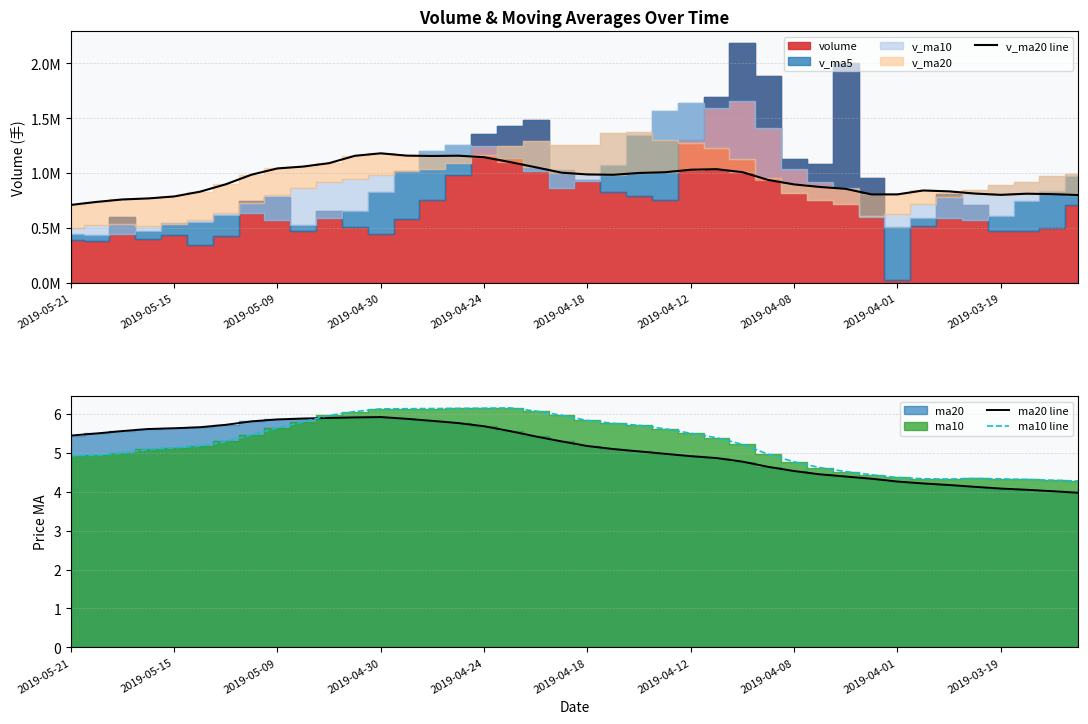

Is it true that ma20 line equals 4.3 at 2019-04-01?

True